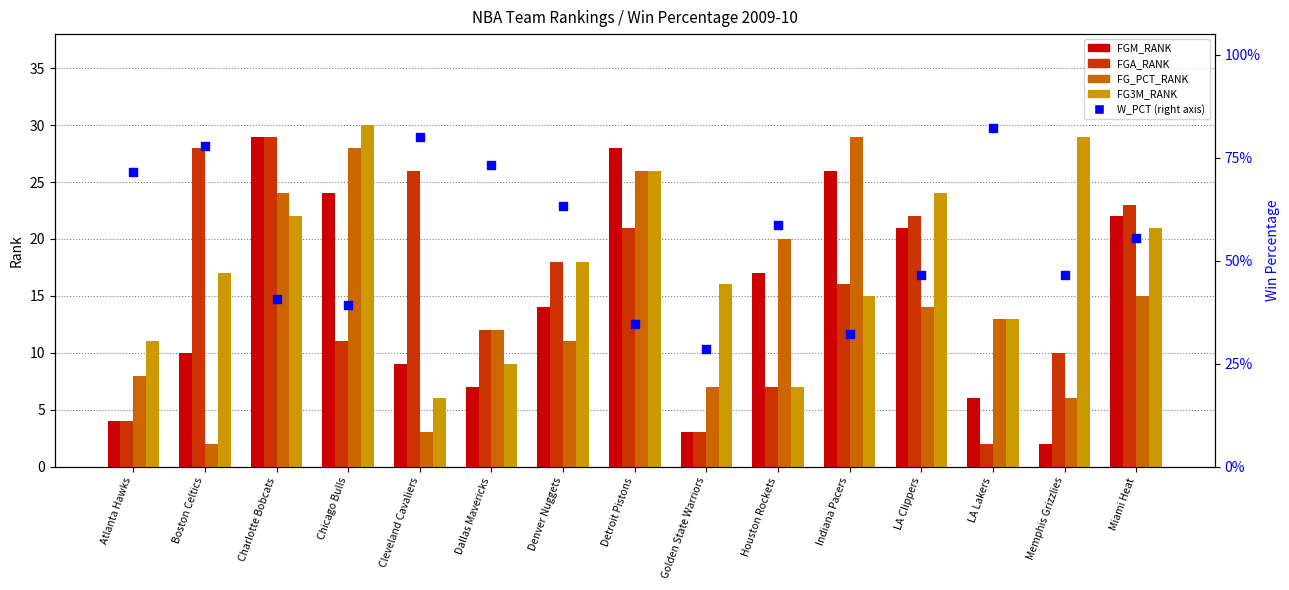

Is the value of FG3M_RANK at Indiana Pacers greater than the value of FGA_RANK at Charlotte Bobcats?

No